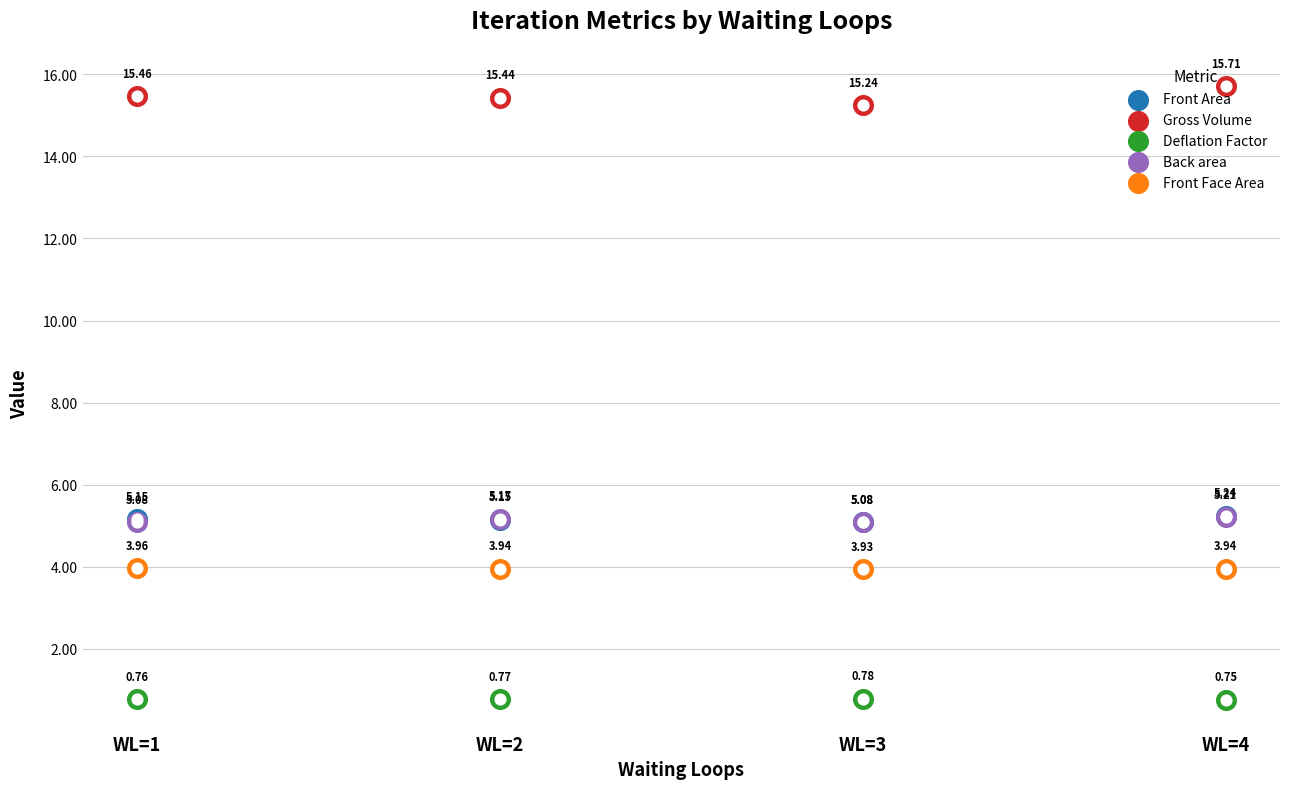

Which series reaches the maximum Y coordinate?

Gross Volume